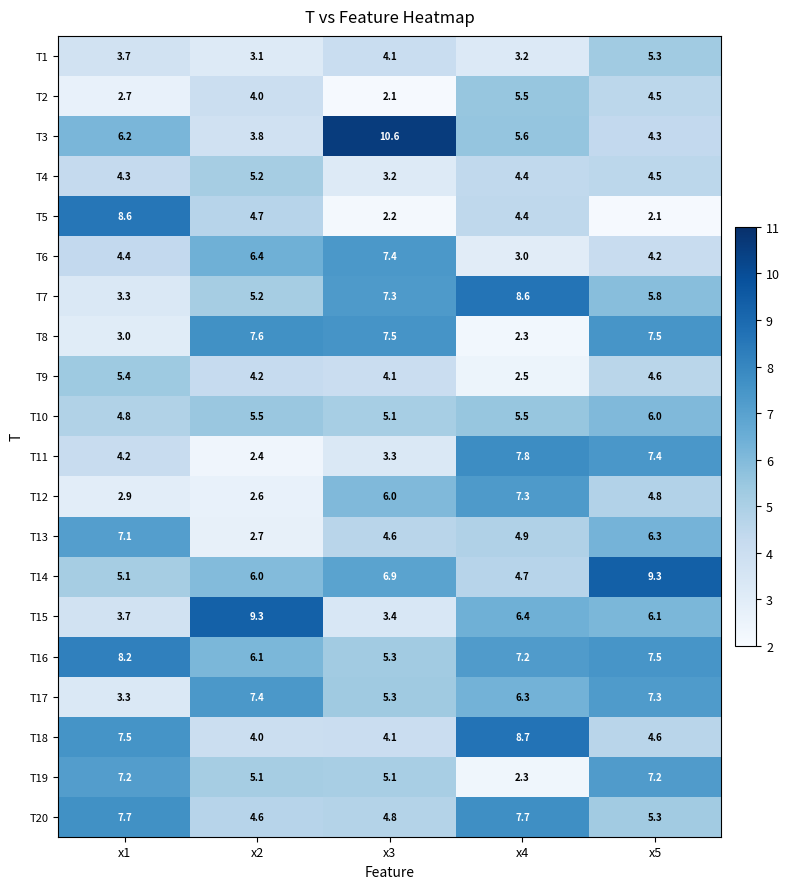

At which label does T16 reach its peak?

x1